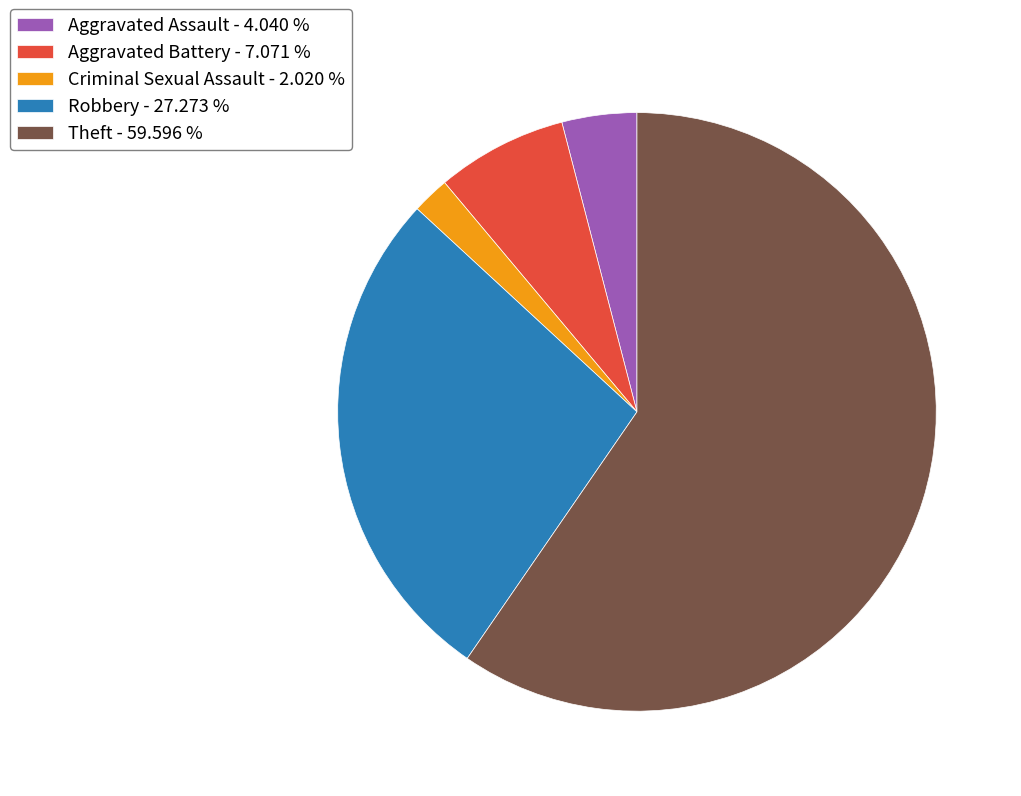

Count the number of slices in the pie.

5